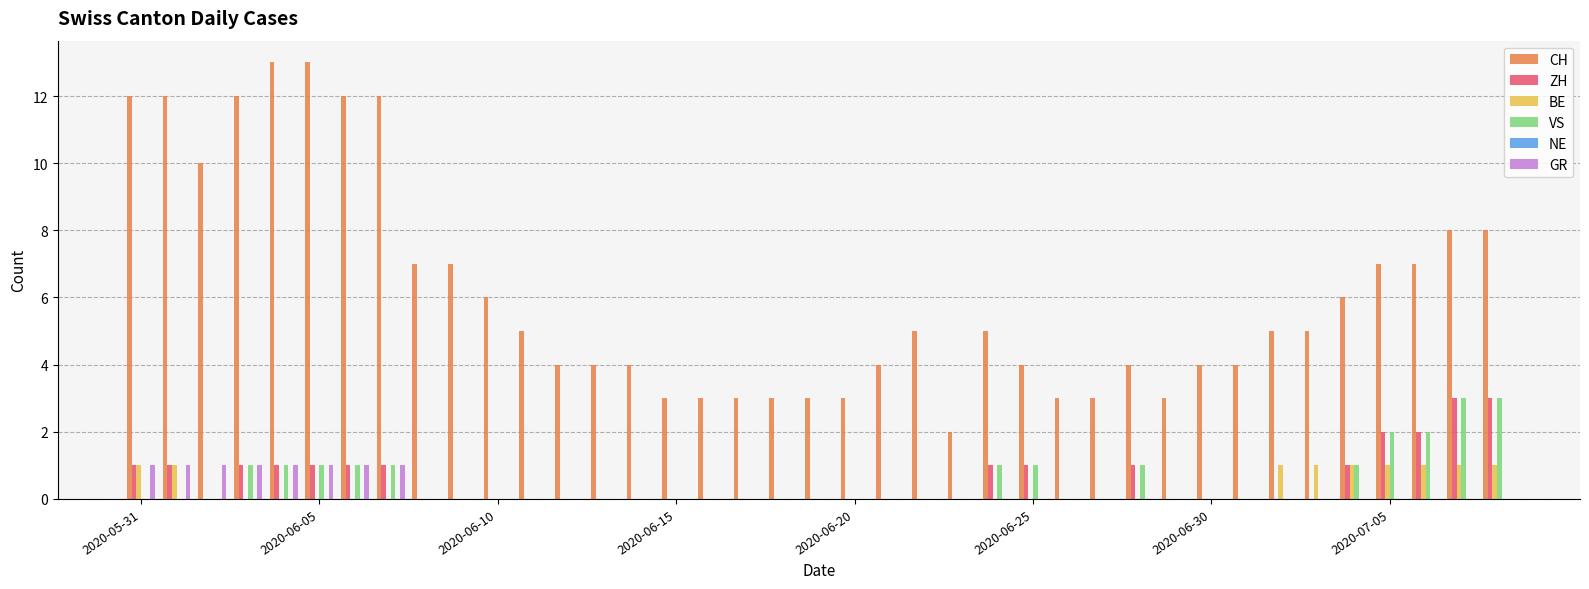

Which series has the largest total across all categories?

CH